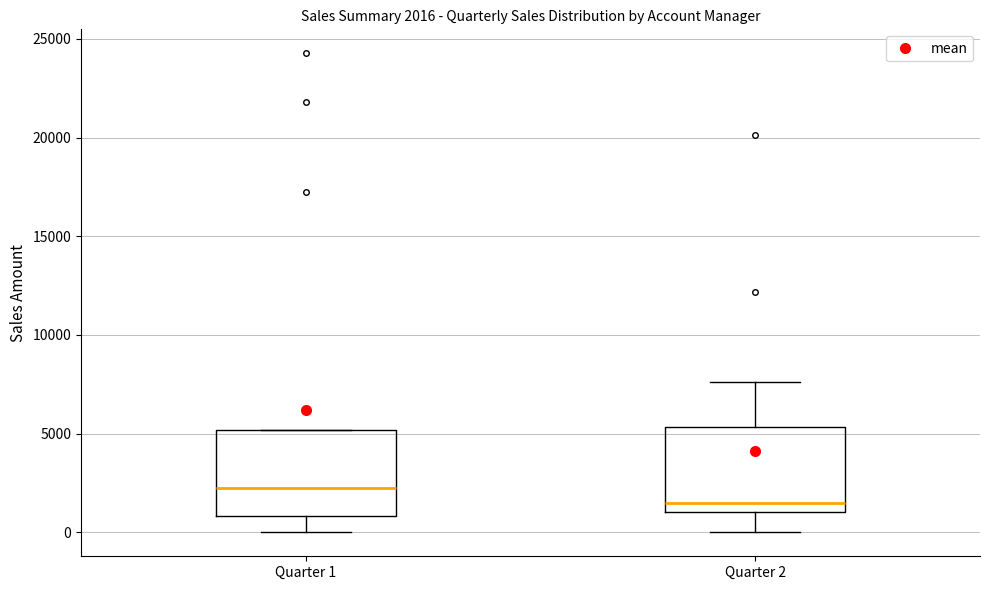

Which box's median line is the highest?

Quarter 1